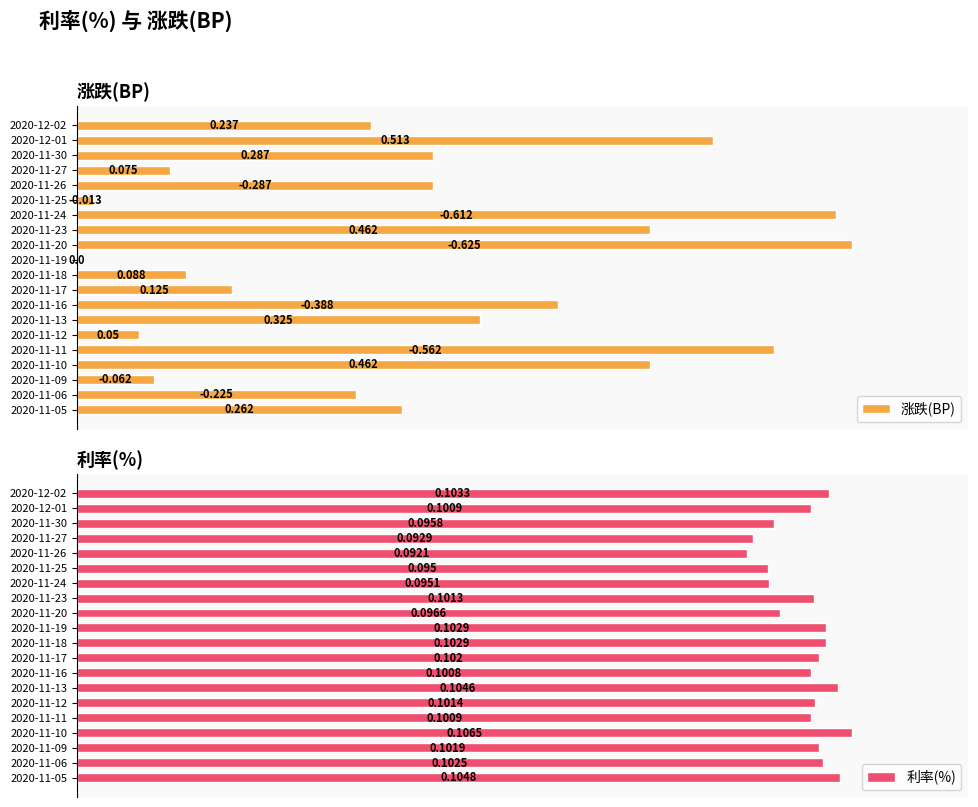

At 2020-12-02, list the series in order from smallest to largest.

涨跌(BP), 利率(%)